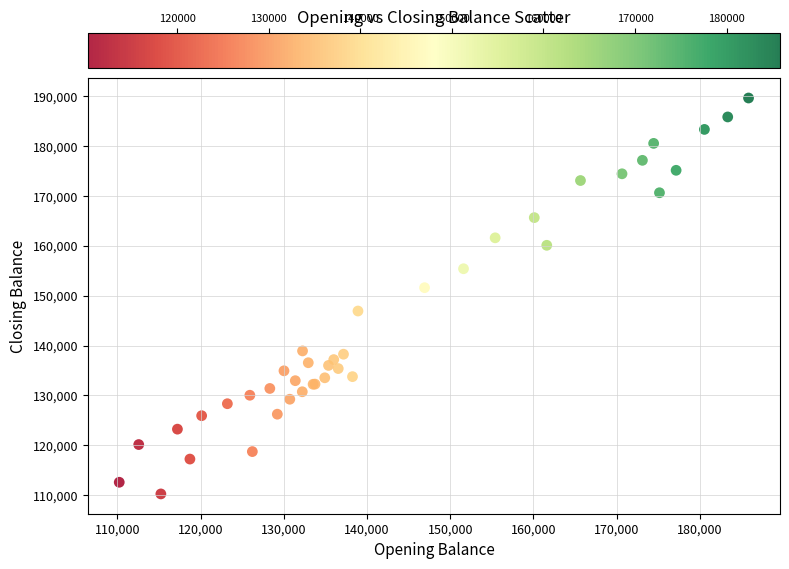

What Y value in the scatter plot is closest to 149935?

151595